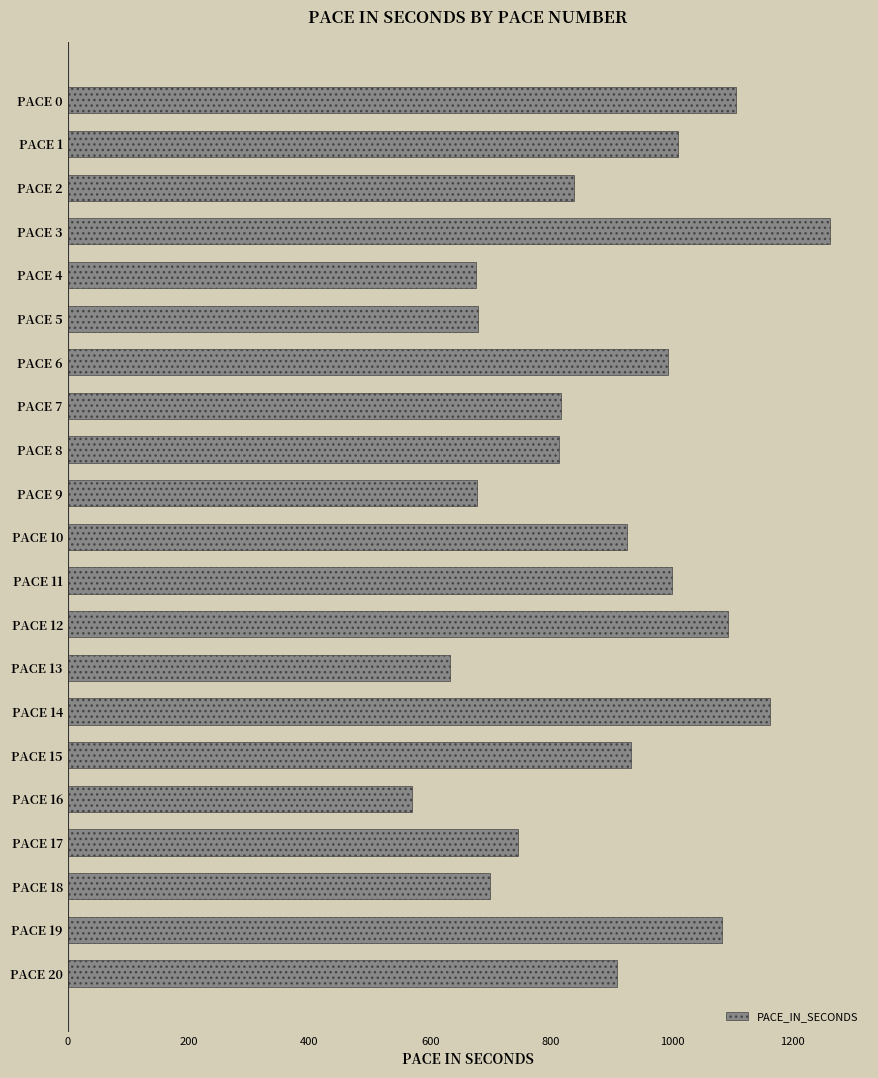

At which category does the chart reach its peak across all series?

PACE 3